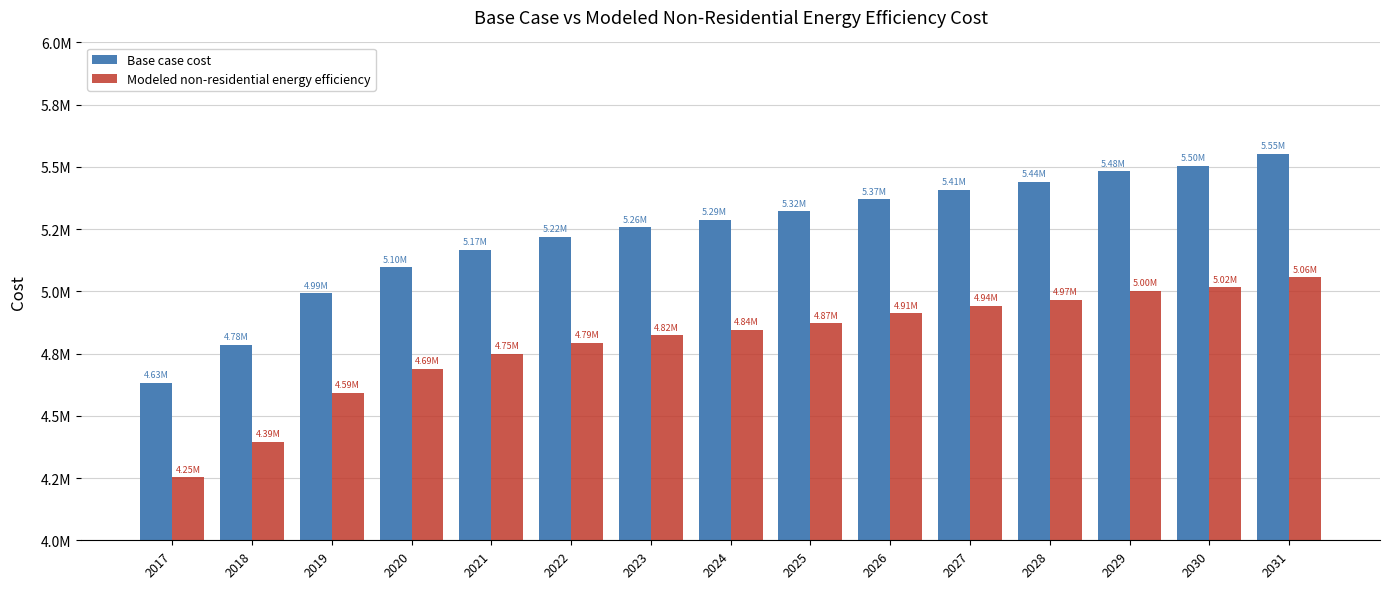

Are the bars horizontal?

No